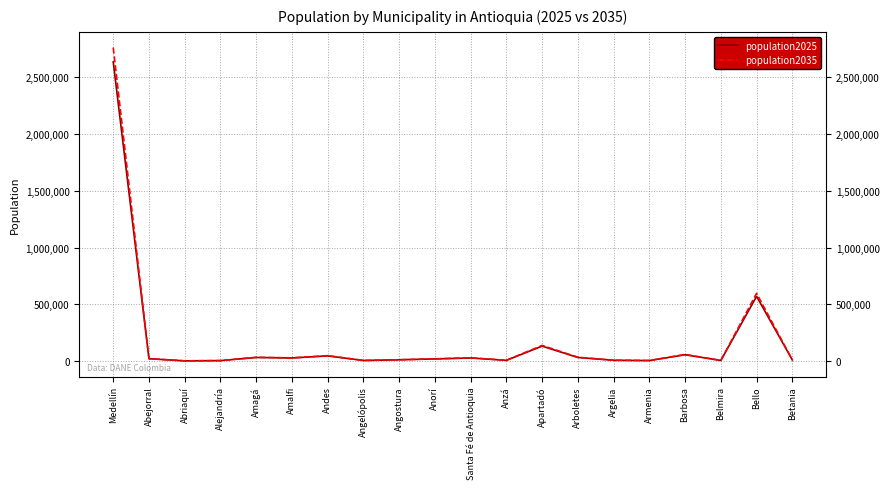

At which category is the sum across all series the highest?

Medellín